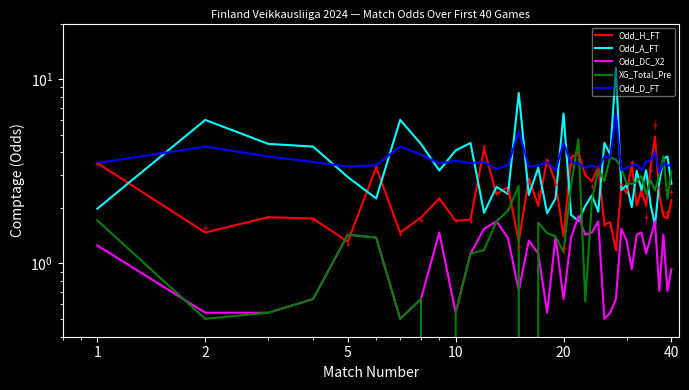

The Odd_H_FT series shows 2.6 at 2. True or false?

False